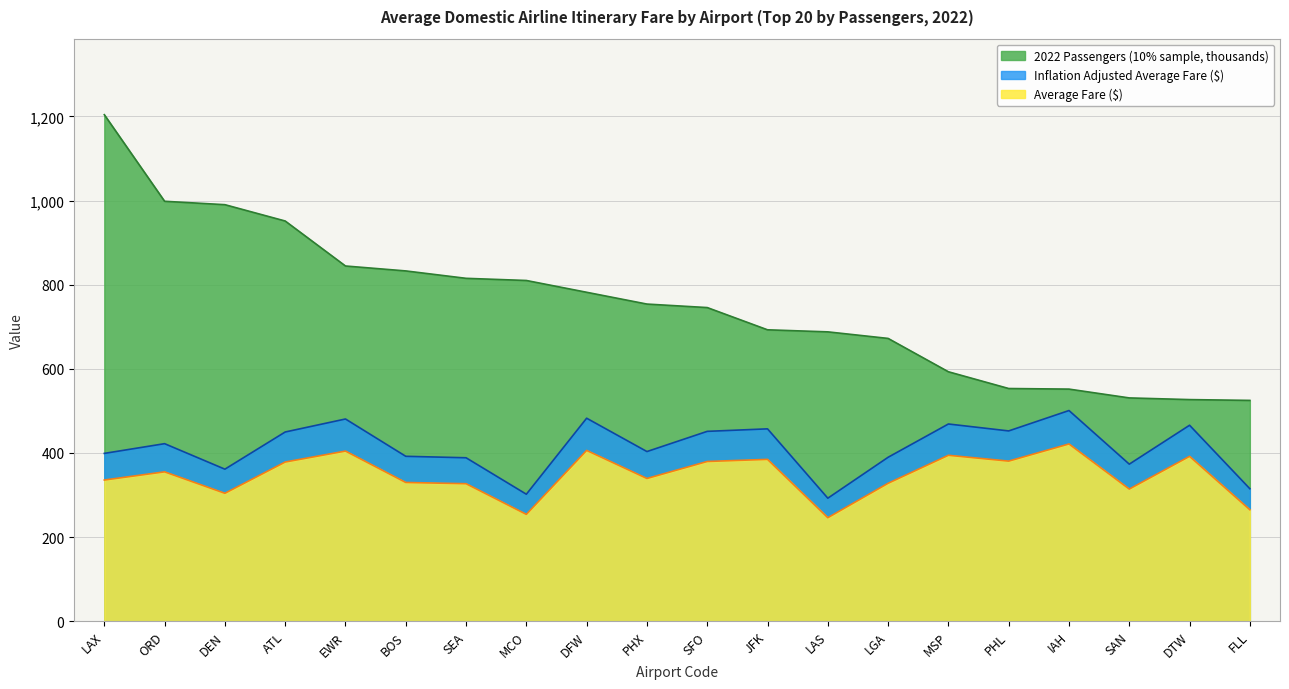

Reading left to right, what are all the values shown in this chart?

2022 Passengers (10% sample): LAX=1204.1	ORD=998.2	DEN=990.2	ATL=951.4	EWR=844.4	BOS=832.7	SEA=815.1	MCO=809.9	DFW=781.9	PHX=753.9	SFO=745.6	JFK=692.7	LAS=687.8	LGA=672.2	MSP=592.9	PHL=553.1	IAH=551.7	SAN=530.8	DTW=526.8	FLL=524.9
Average Fare ($): LAX=335.6	ORD=355.0	DEN=304.0	ATL=378.4	EWR=404.4	BOS=329.8	SEA=326.8	MCO=253.9	DFW=405.9	PHX=339.2	SFO=379.6	JFK=384.6	LAS=245.9	LGA=327.8	MSP=394.4	PHL=380.5	IAH=421.3	SAN=314.0	DTW=391.9	FLL=264.9
Inflation Adjusted Average Fare ($): LAX=398.9	ORD=422.0	DEN=361.4	ATL=449.8	EWR=480.7	BOS=392.0	SEA=388.5	MCO=301.8	DFW=482.5	PHX=403.2	SFO=451.3	JFK=457.2	LAS=292.4	LGA=389.6	MSP=468.8	PHL=452.3	IAH=500.8	SAN=373.3	DTW=465.8	FLL=314.9